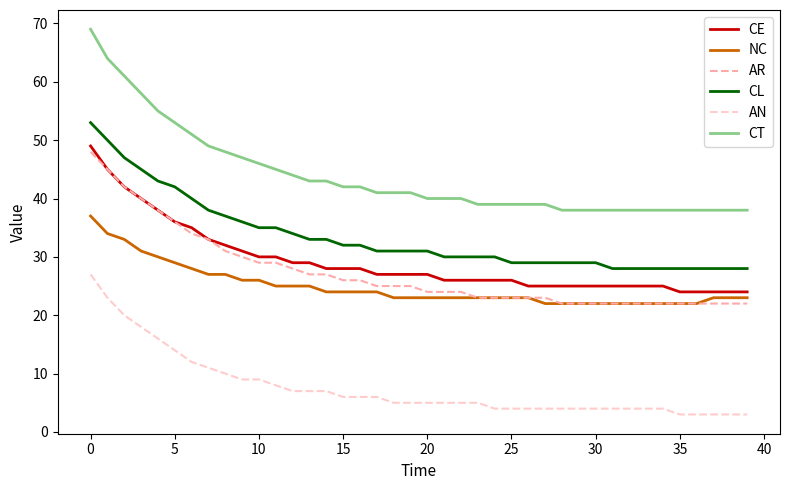

Does the chart have visible grid lines?

No